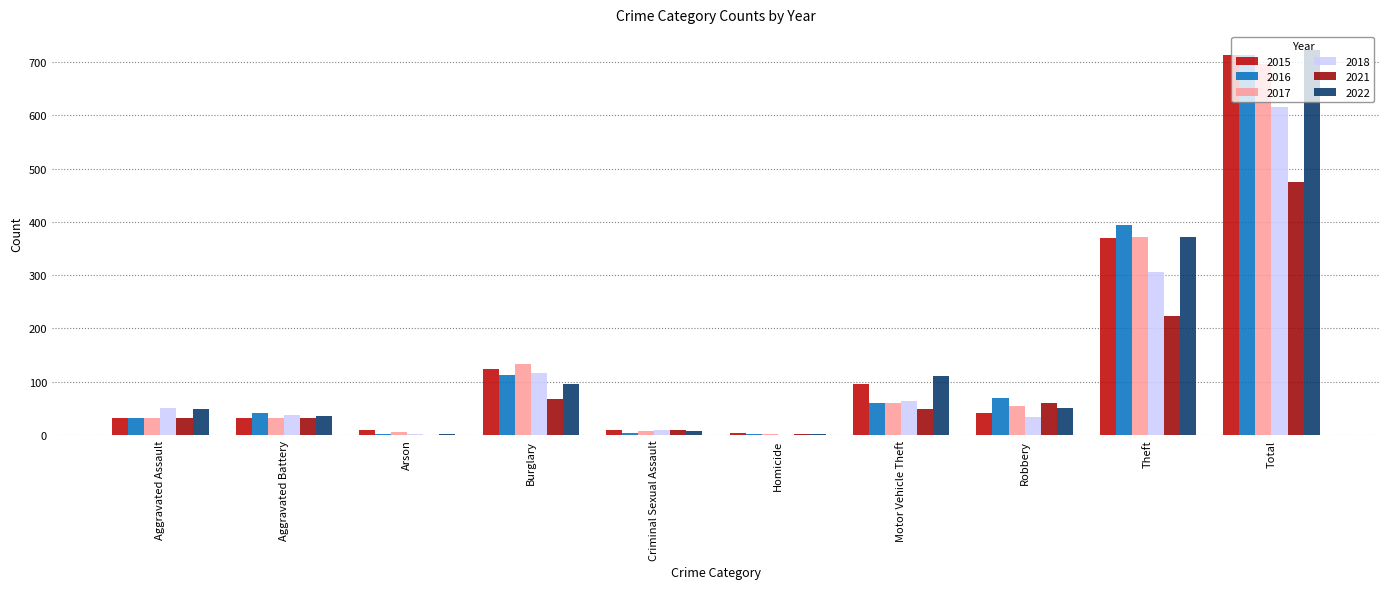

Where does the 2016 series first go above 59?

Burglary